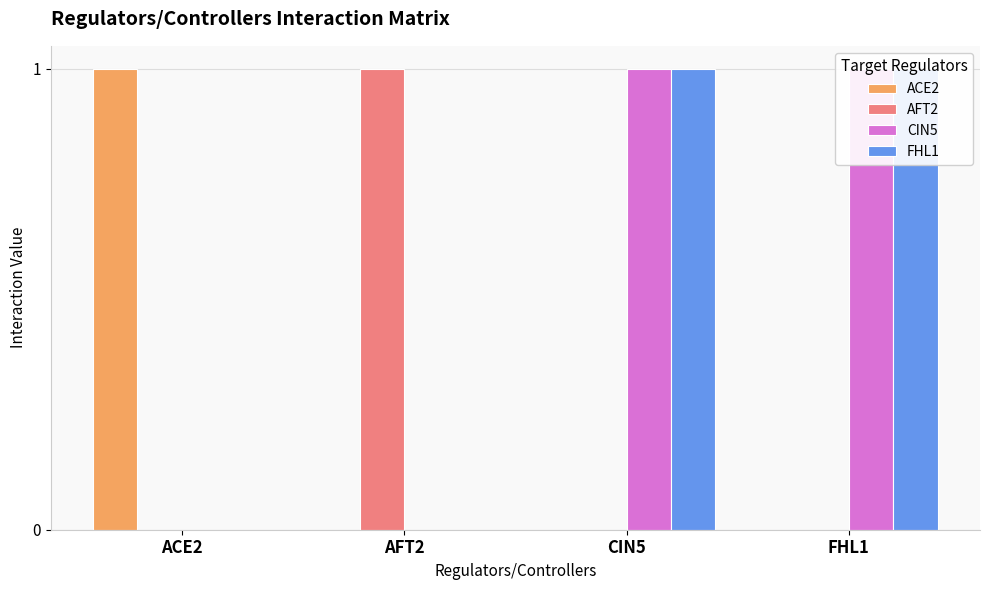

True or false: ACE2 has a value of 0 at CIN5.

False